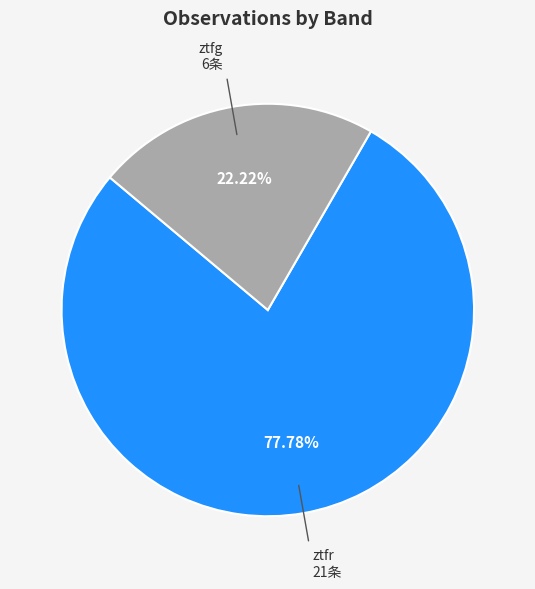

Count the number of slices in the pie.

2